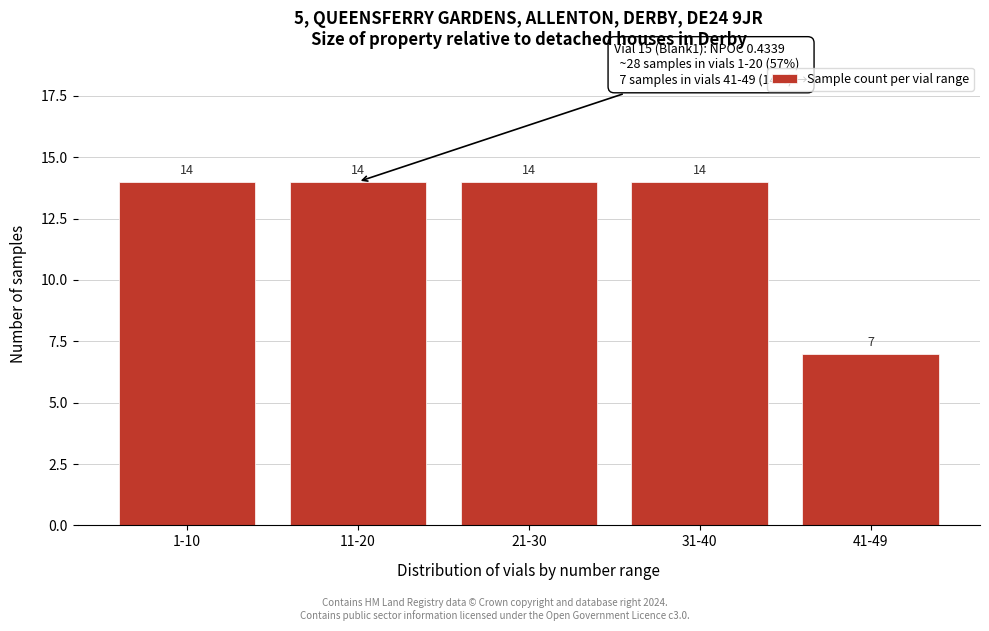

Reading right to left, transcribe all the data shown in this chart.

41-49=7	31-40=14	21-30=14	11-20=14	1-10=14